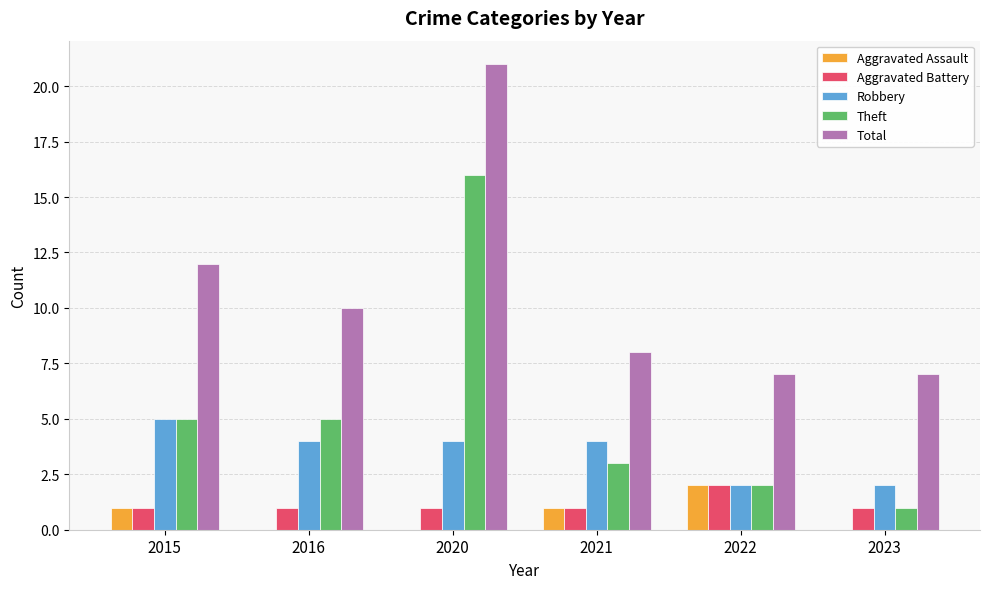

Which label corresponds to the largest value in the chart?

2020